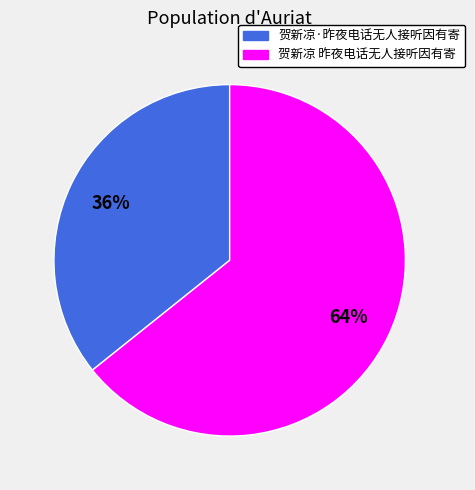

To the nearest percent, what is the combined percentage of 贺新凉·昨夜电话无人接听因有寄 and 贺新凉 昨夜电话无人接听因有寄?

100%